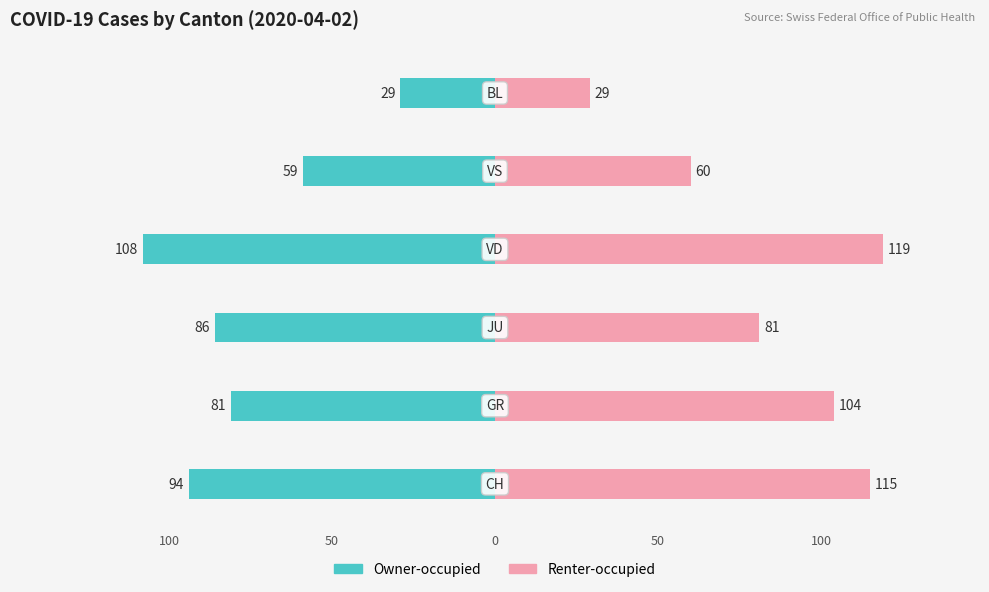

True or false: Renter-occupied has a value of 25 at 4.

False